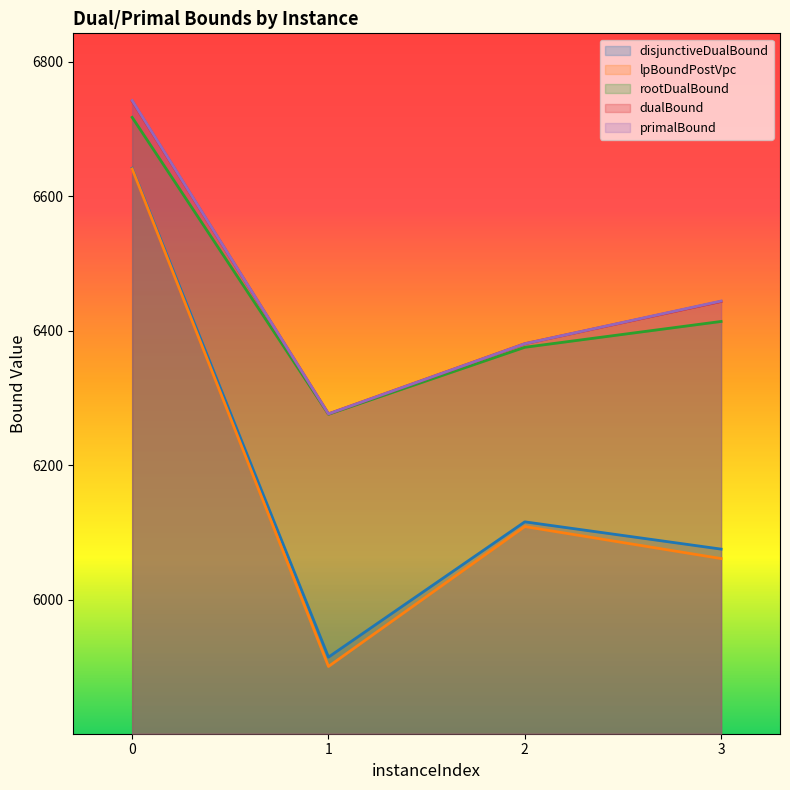

True or false: primalBound has more than 0 interior local peaks.

False